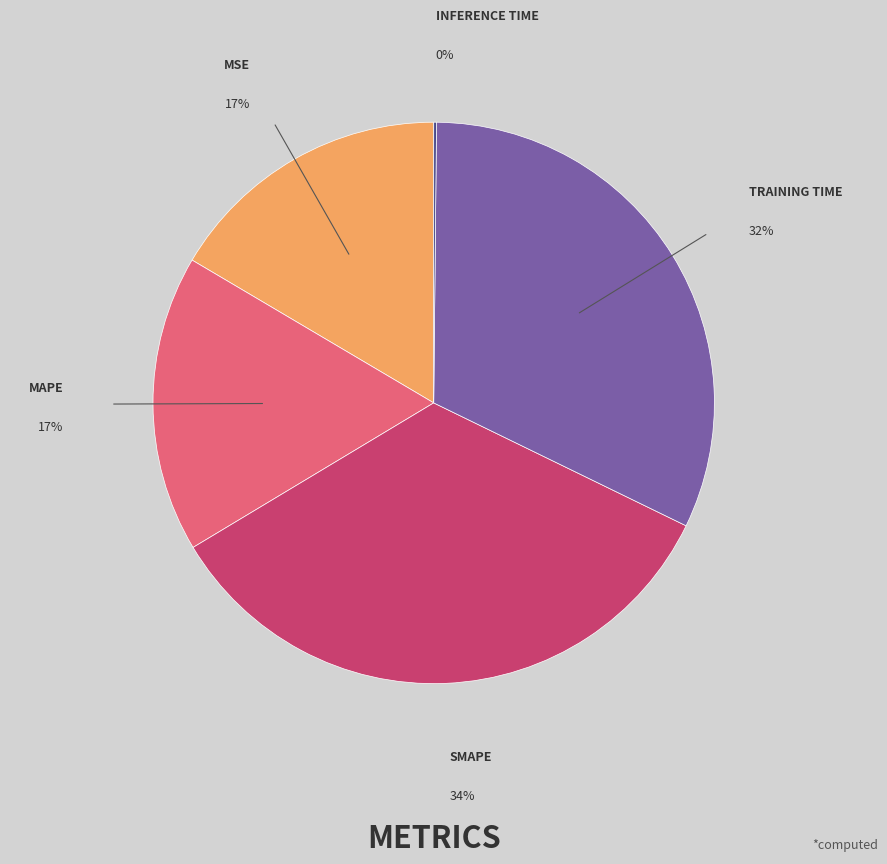

Is there a majority slice in this chart?

No